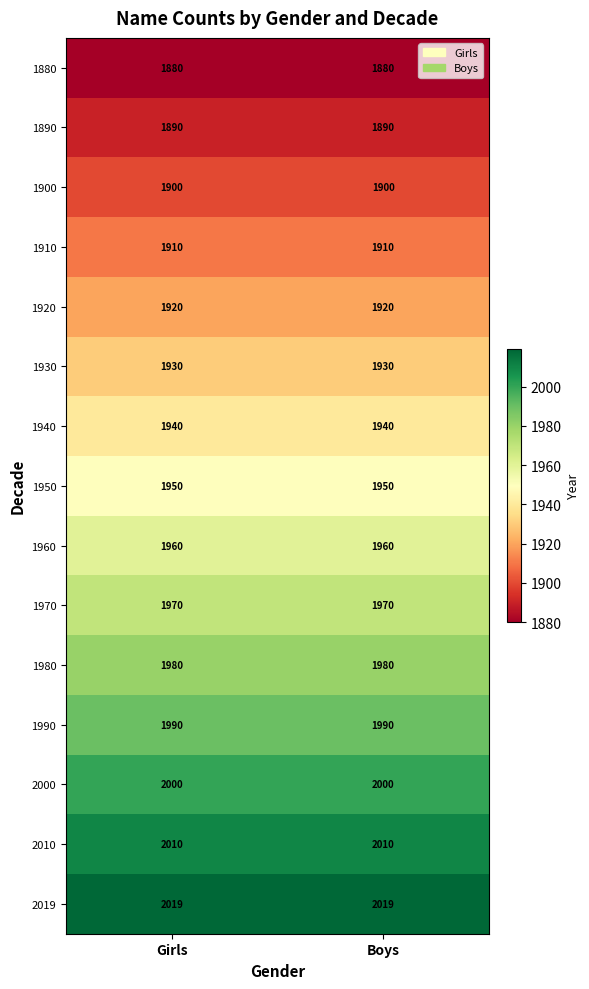

Count the number of categories in the chart.

2